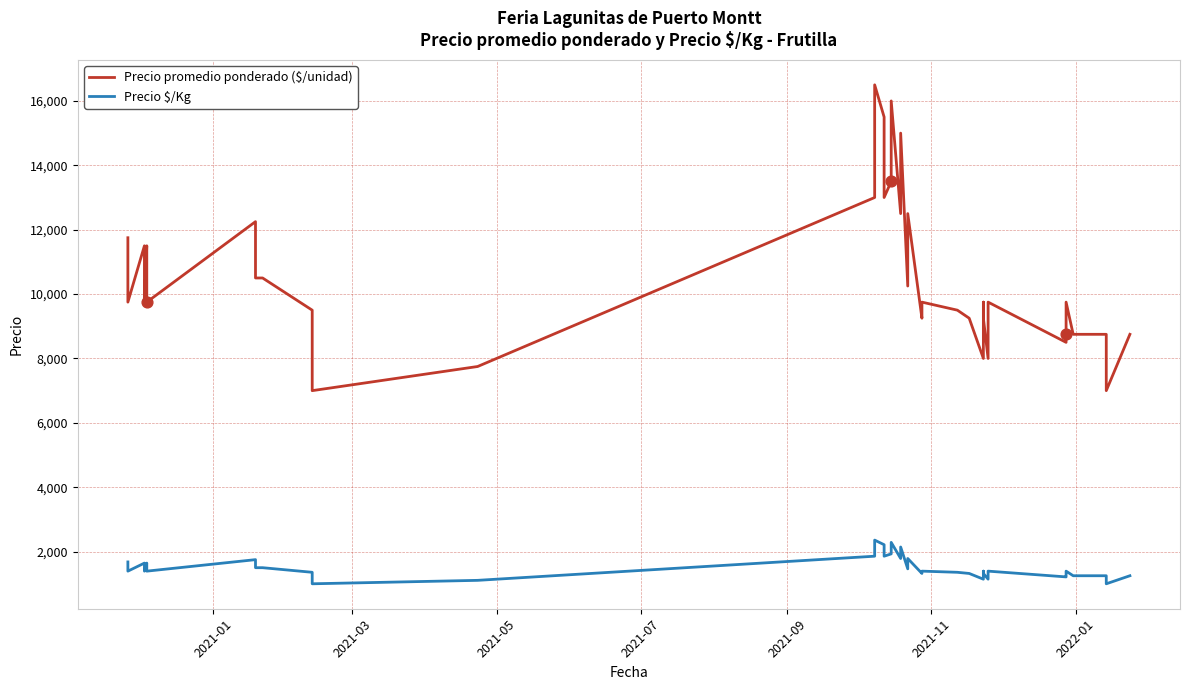

Which series has the largest Y range (max minus min)?

Precio promedio ponderado ($/unidad)